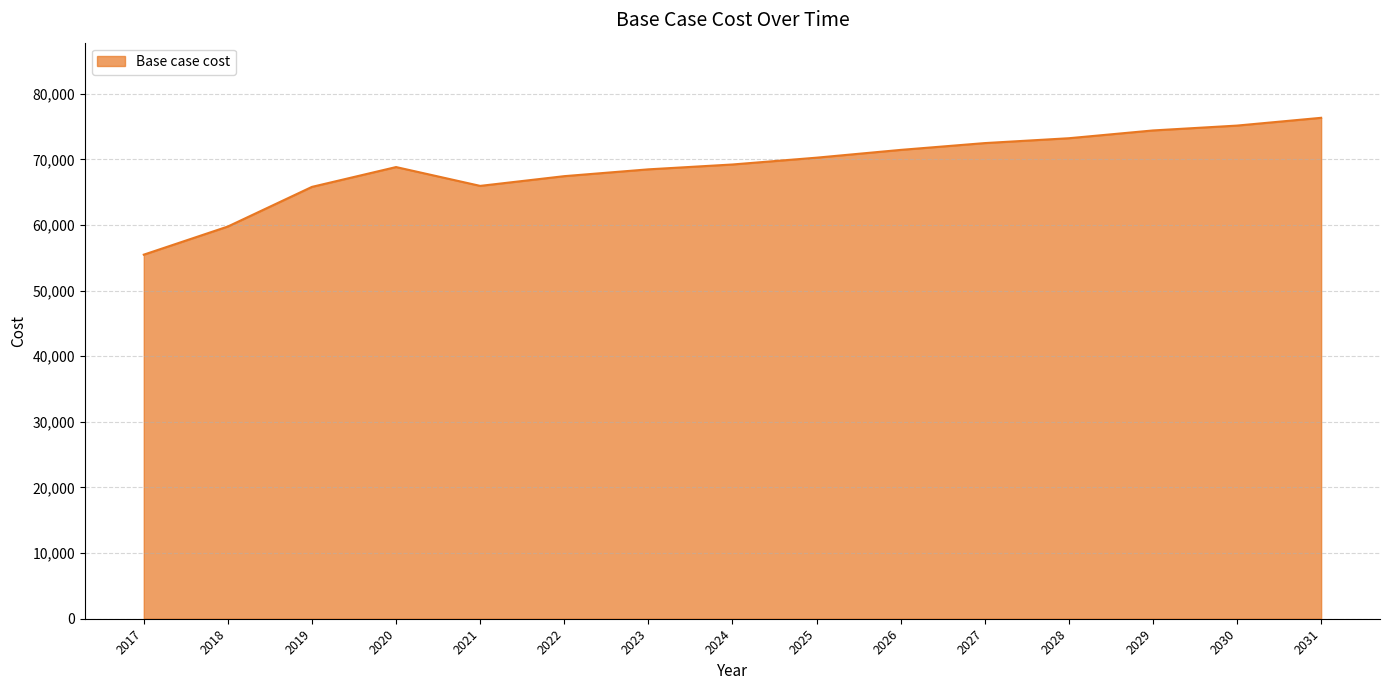

What is the greatest value displayed?

76334.7